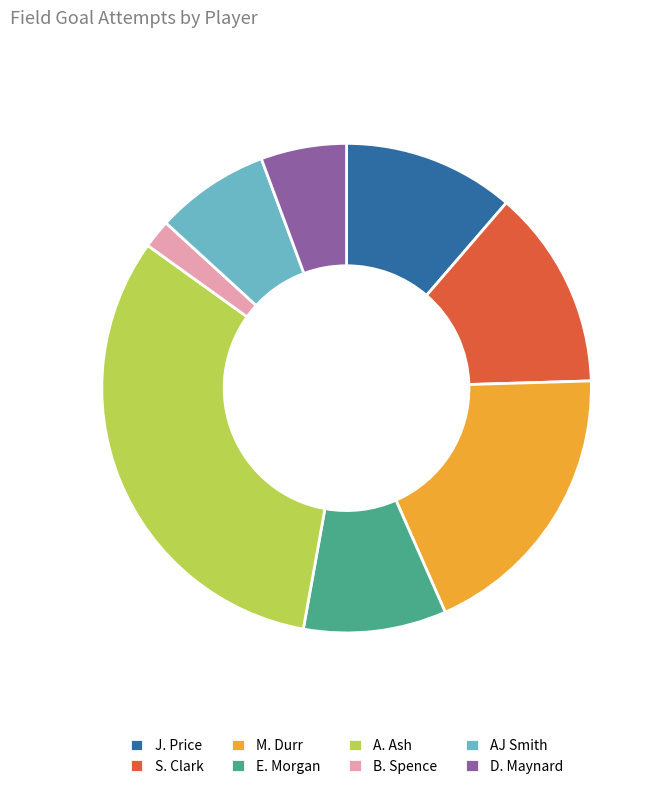

Which category has the smallest portion of the pie?

B. Spence